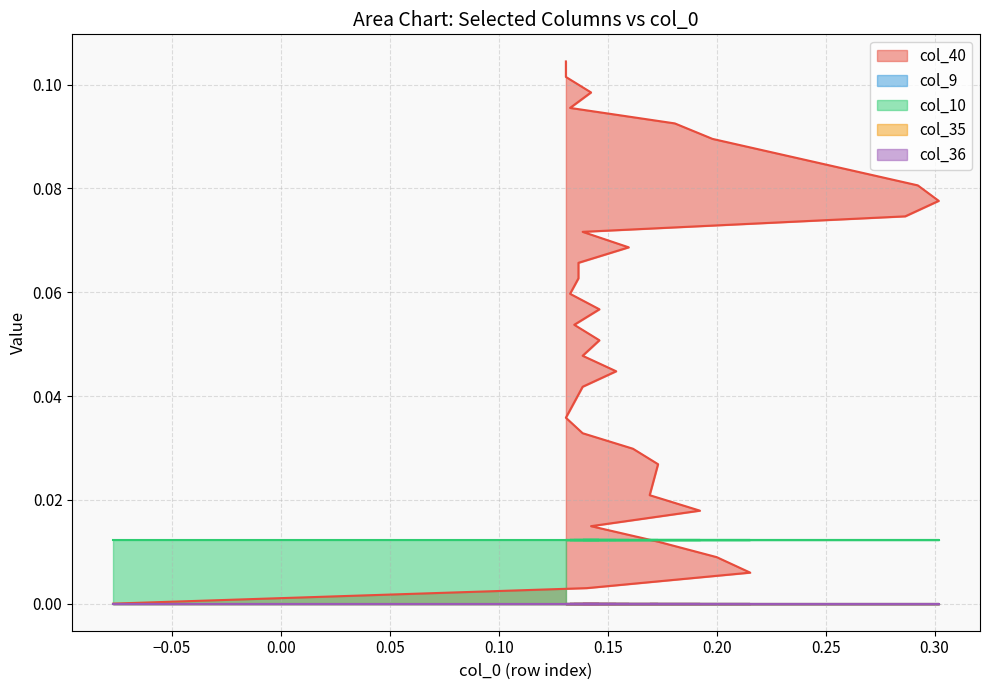

List the labels in order of col_10 value, largest first.

0, 1, 2, 3, 4, 5, 6, 7, 8, 9, 10, 11, 12, 13, 14, 15, 16, 17, 18, 19, 20, 21, 22, 23, 24, 25, 26, 27, 28, 29, 30, 31, 32, 33, 34, 35